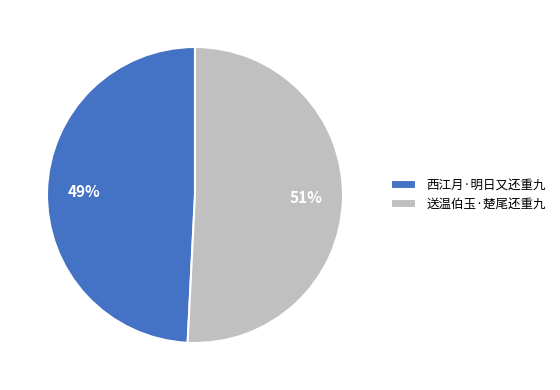

Which has a higher value, 西江月·明日又还重九 or 送温伯玉·楚尾还重九?

送温伯玉·楚尾还重九